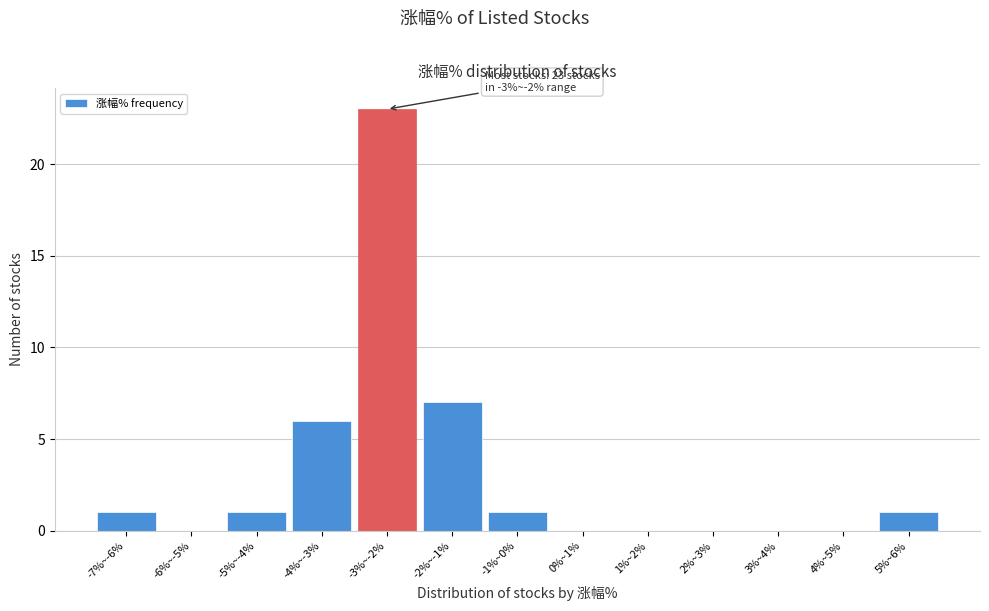

Reading left to right, extract all data points from this chart.

-7%~-6%=1	-6%~-5%=0	-5%~-4%=1	-4%~-3%=6	-3%~-2%=23	-2%~-1%=7	-1%~0%=1	0%~1%=0	1%~2%=0	2%~3%=0	3%~4%=0	4%~5%=0	5%~6%=1